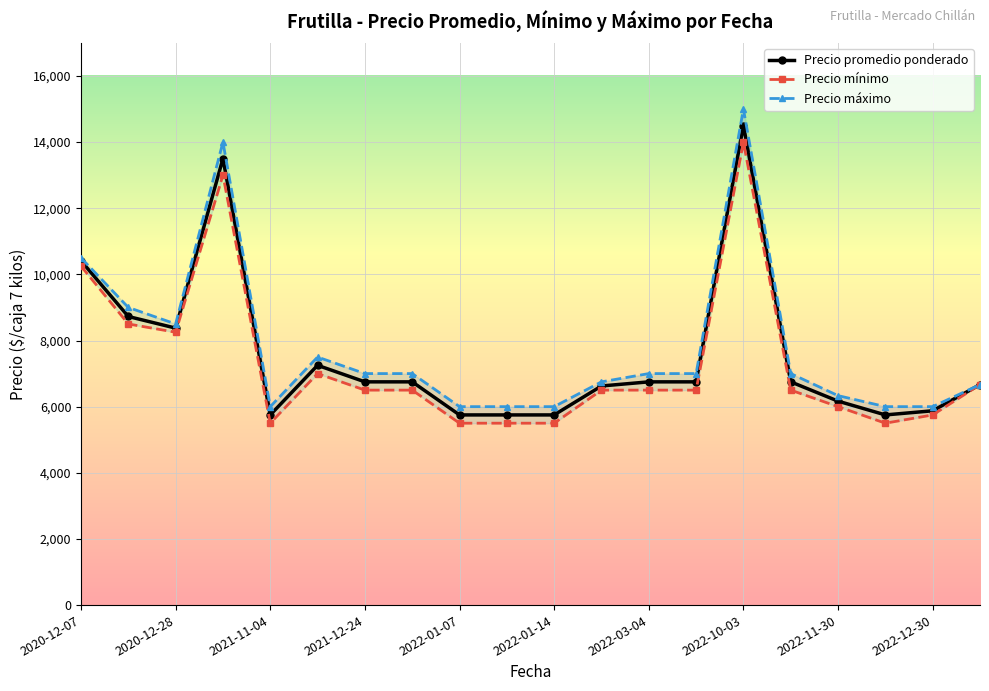

How many data points in Precio máximo are above 7000?

6